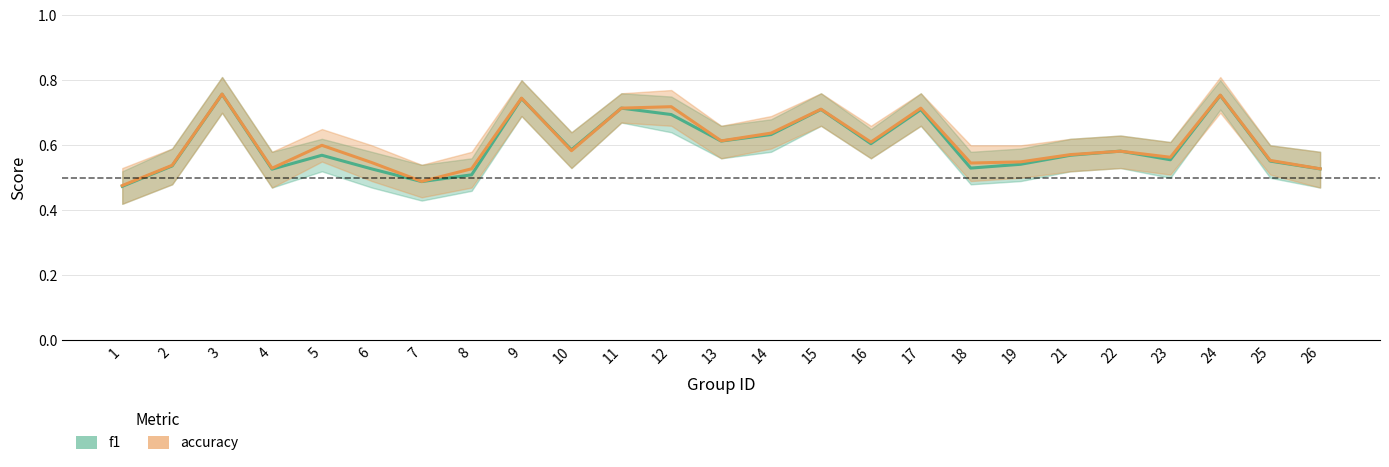

In f1, how many points are lower than both neighbors (excluding endpoints)?

7